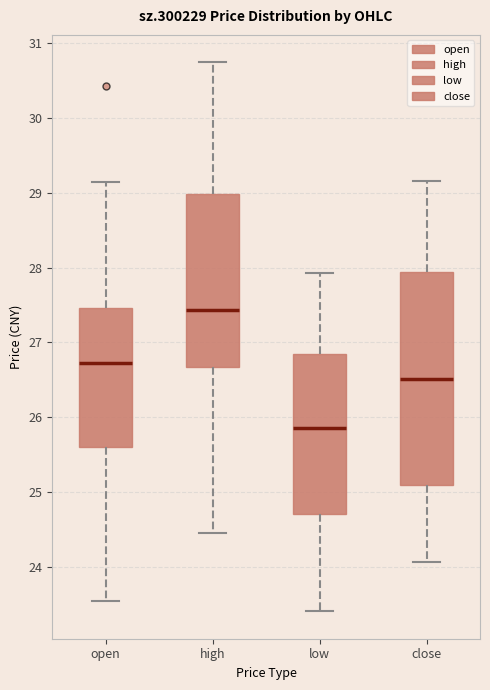

Comparing the boxes themselves (not the whiskers), which one is the tallest?

close